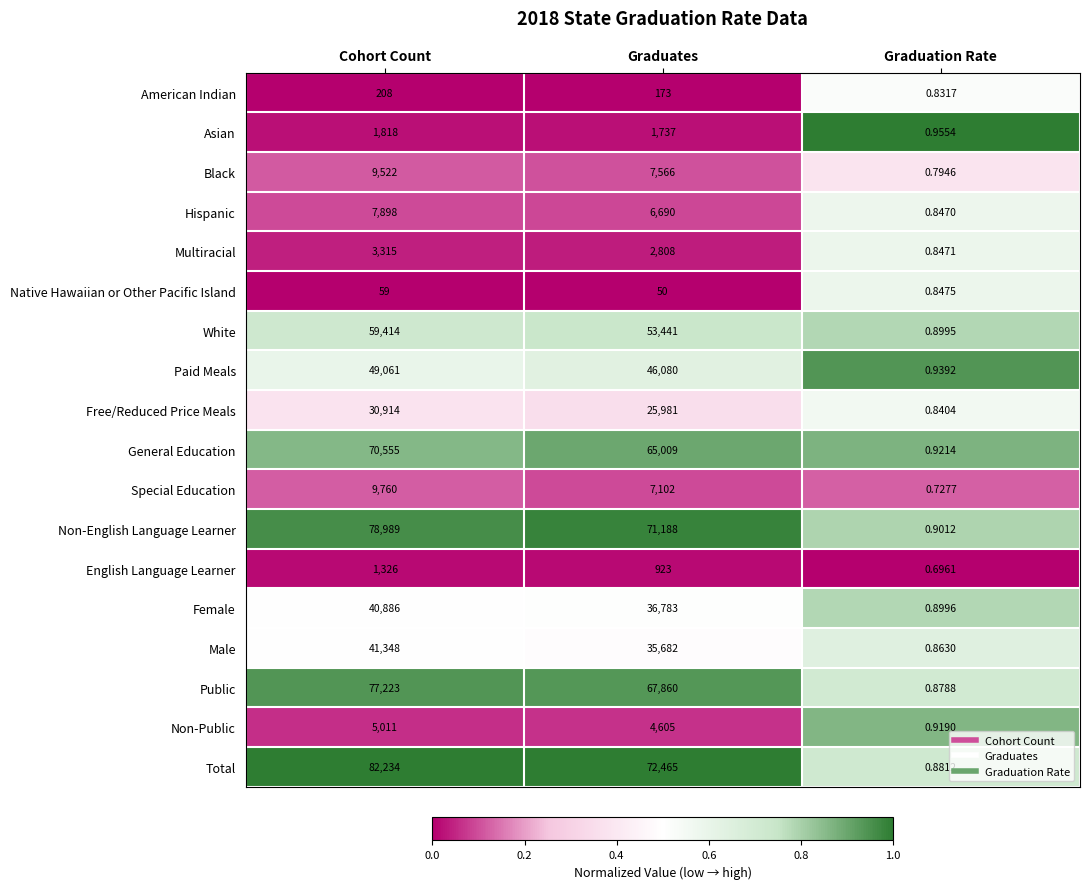

Which series has the largest total across all categories?

Total